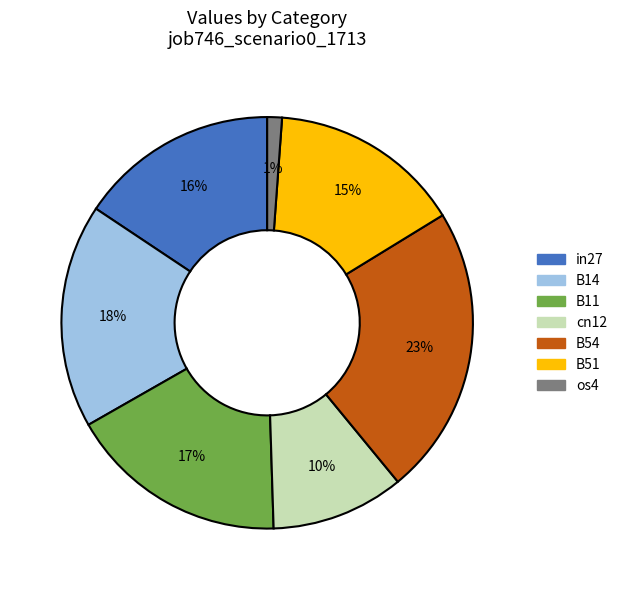

To the nearest percent, what percentage of the pie is B54?

23%